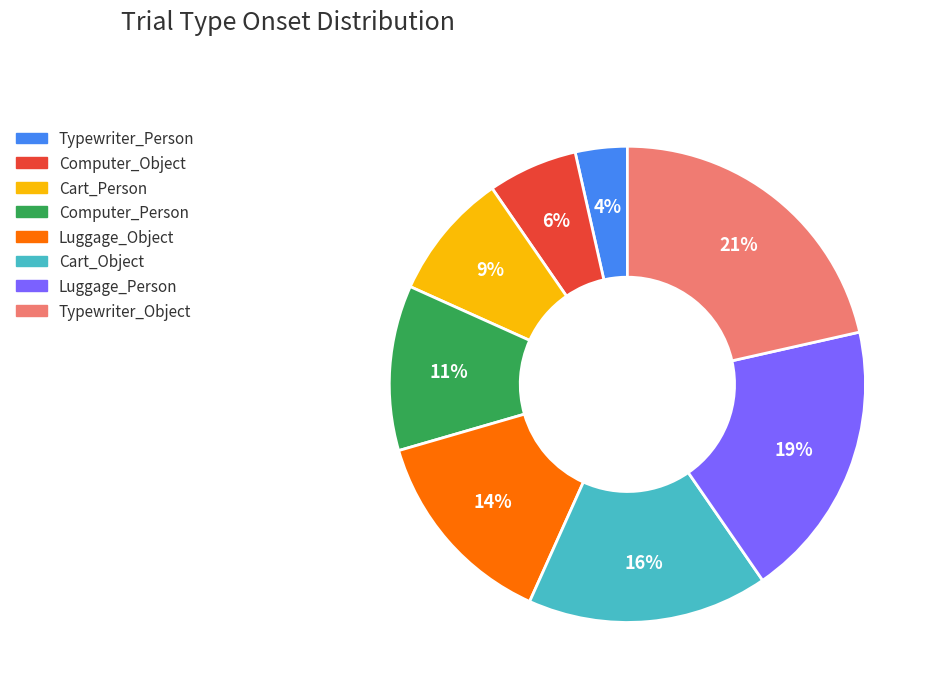

Do Typewriter_Person and Computer_Person together represent more than half of the pie?

No